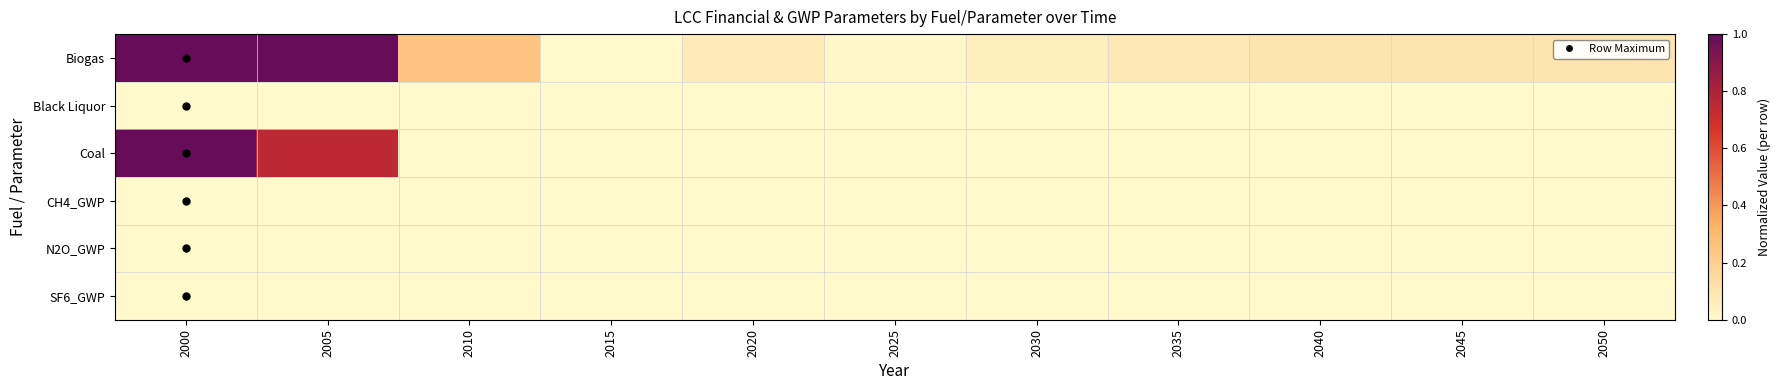

At how many categories does at least one series exceed 0?

10